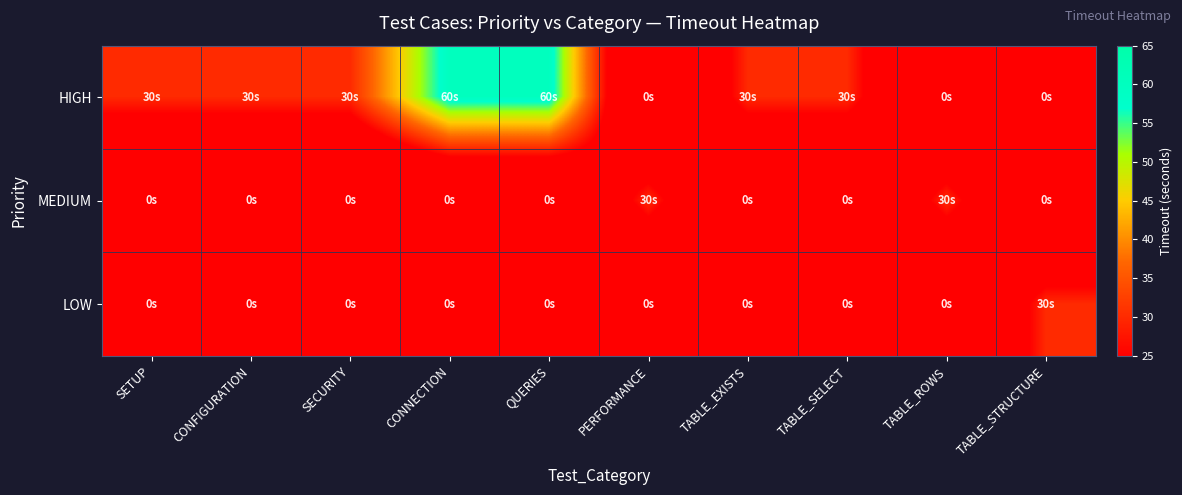

What is the spread (max minus min) of values at PERFORMANCE?

30